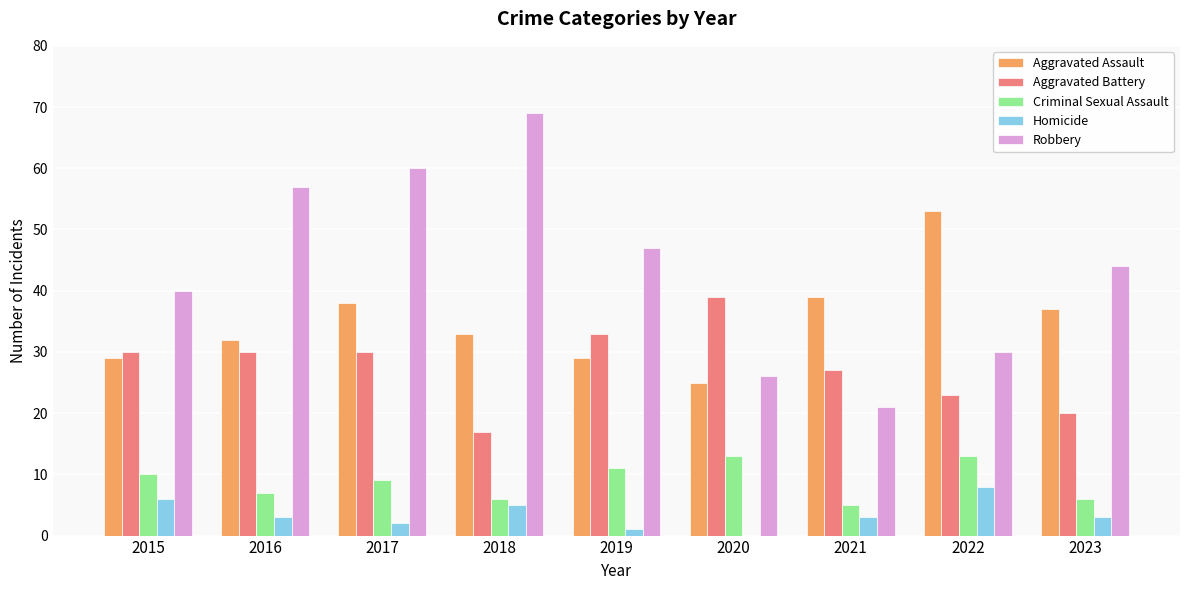

Which series has the widest spread of values?

Robbery